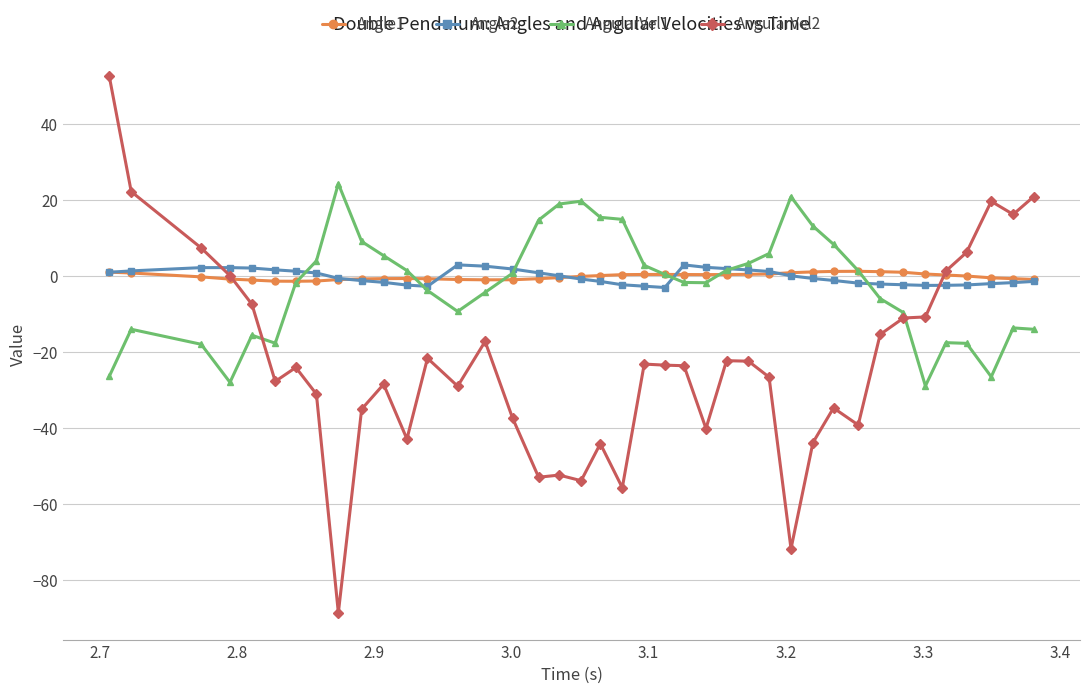

True or false: AngularVel2 has more than 0 interior local peaks.

True